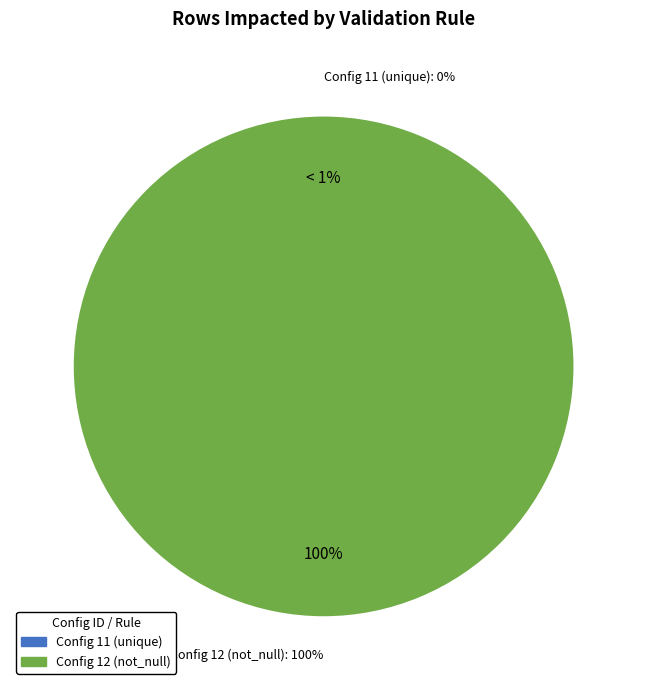

Is it true that Config 11 (unique) is 0% of the pie?

True